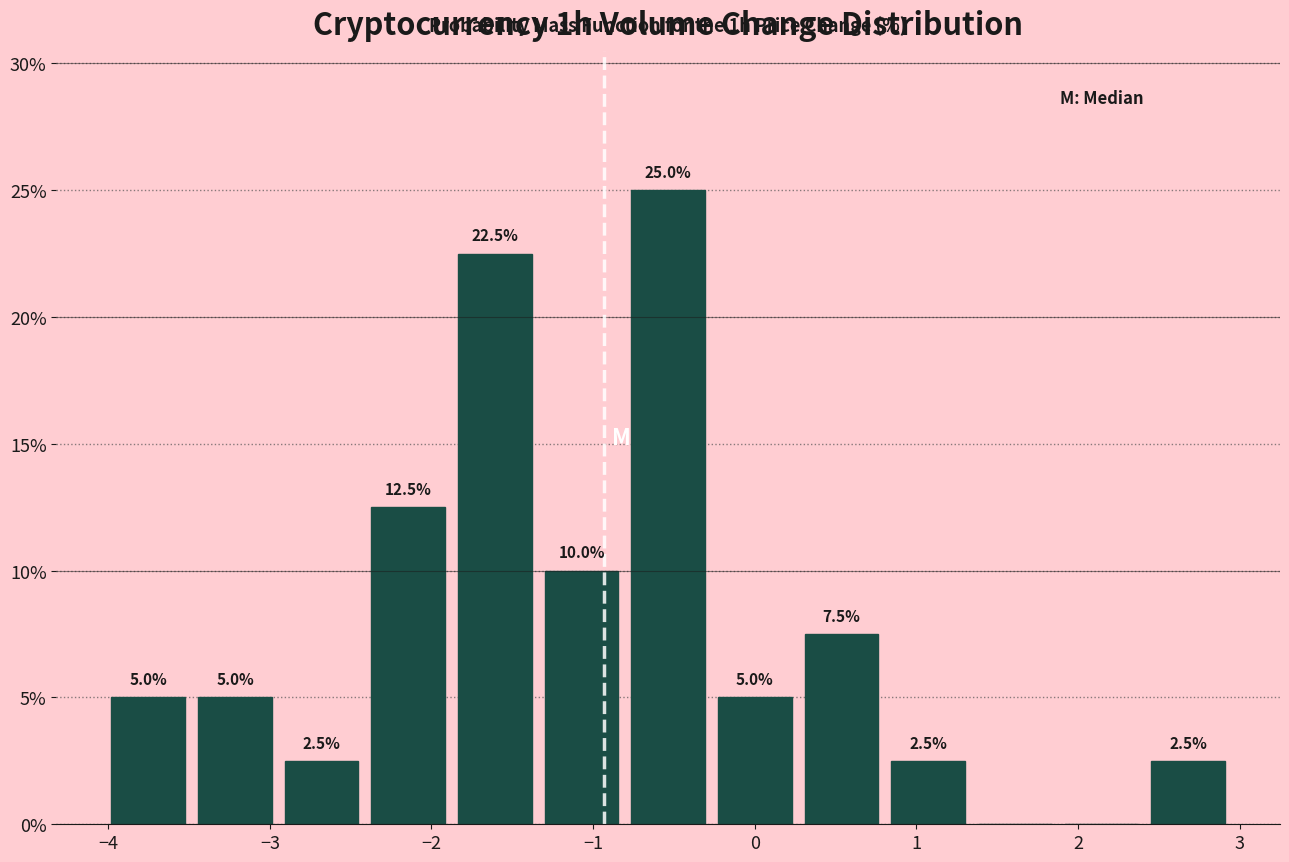

Over which range of the x-axis is the bar tallest?

-0.8 to -0.3